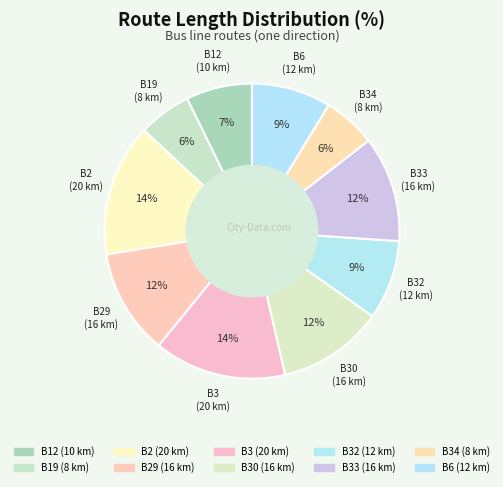

How many segments does this pie chart have?

10